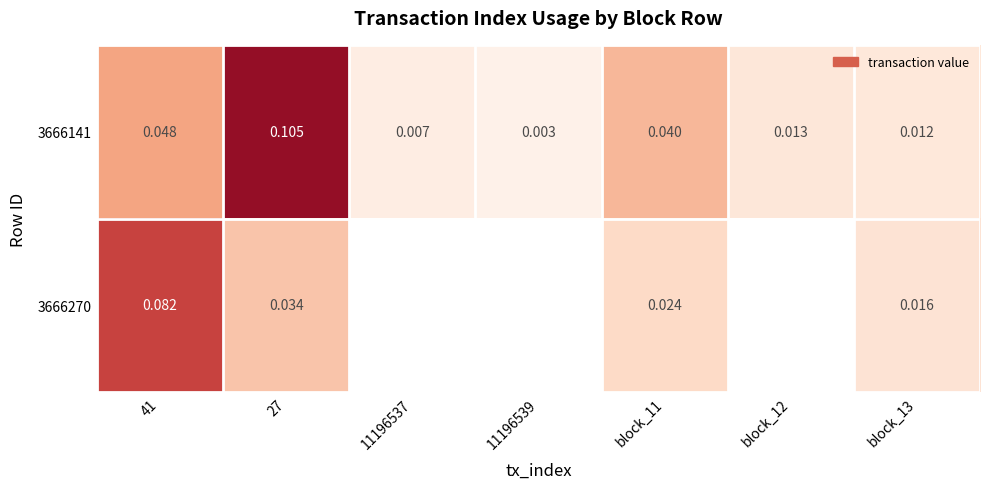

Is the value of 3666141 at block_12 greater than the value of 3666270 at block_11?

No